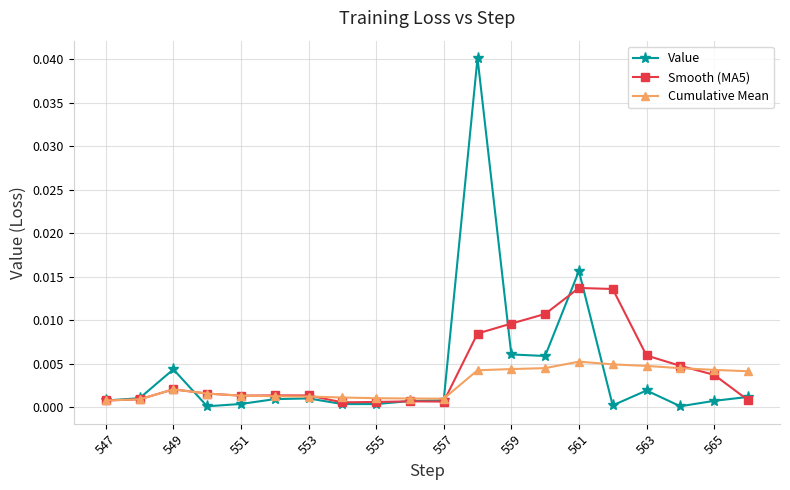

Rank the series by their maximum value, from lowest to highest.

Cumulative Mean, Smooth (MA5), Value